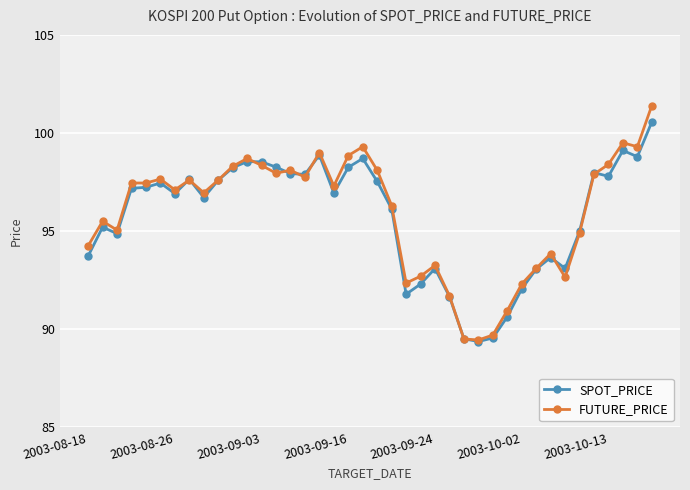

Which series has the widest spread of values?

FUTURE_PRICE